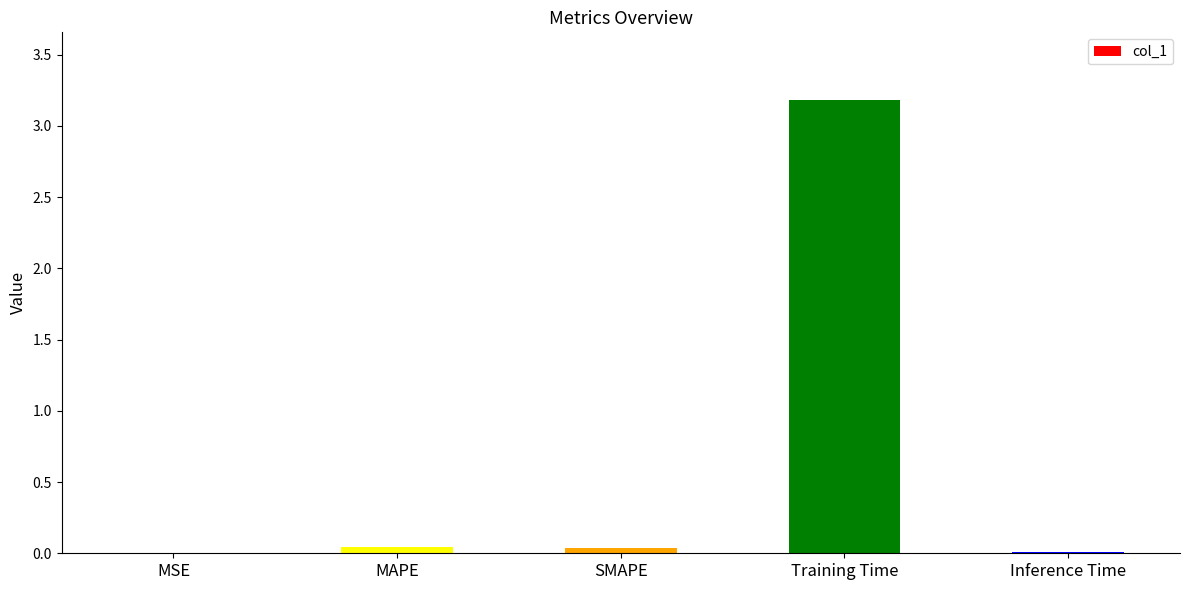

What is the sum of all values?

3.3